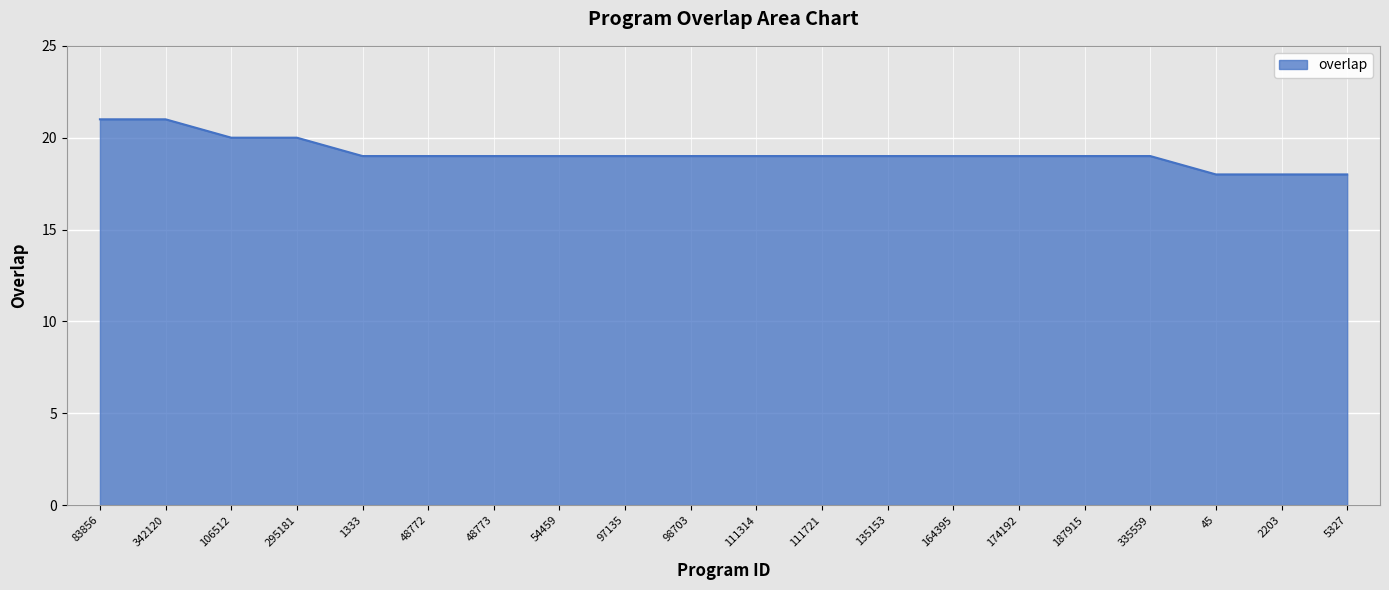

Does the chart display data point markers on the line(s)?

No